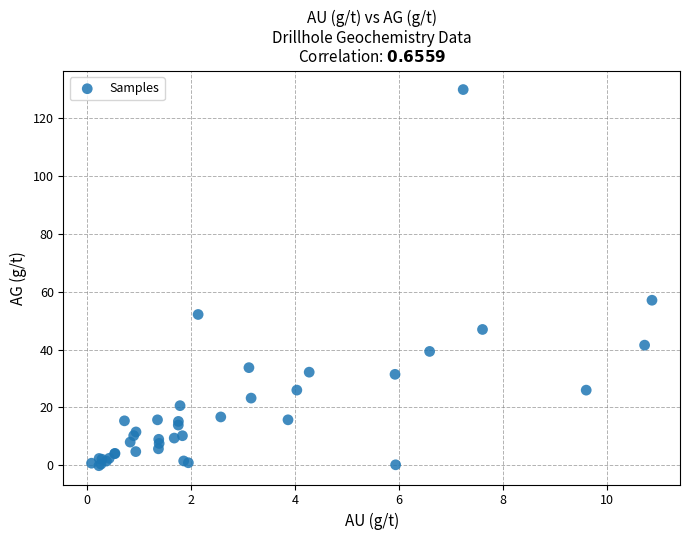

What Y value in the scatter plot is closest to 64?

57.1